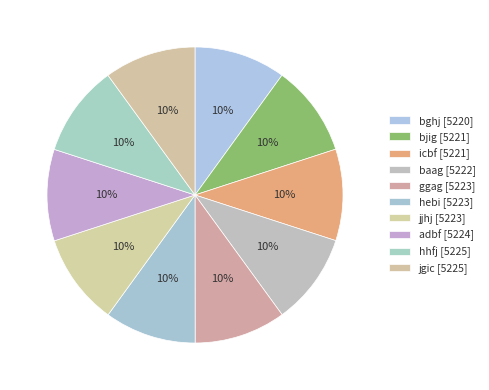

Combined, what portion of the pie is hhfj and bghj?

20.0%